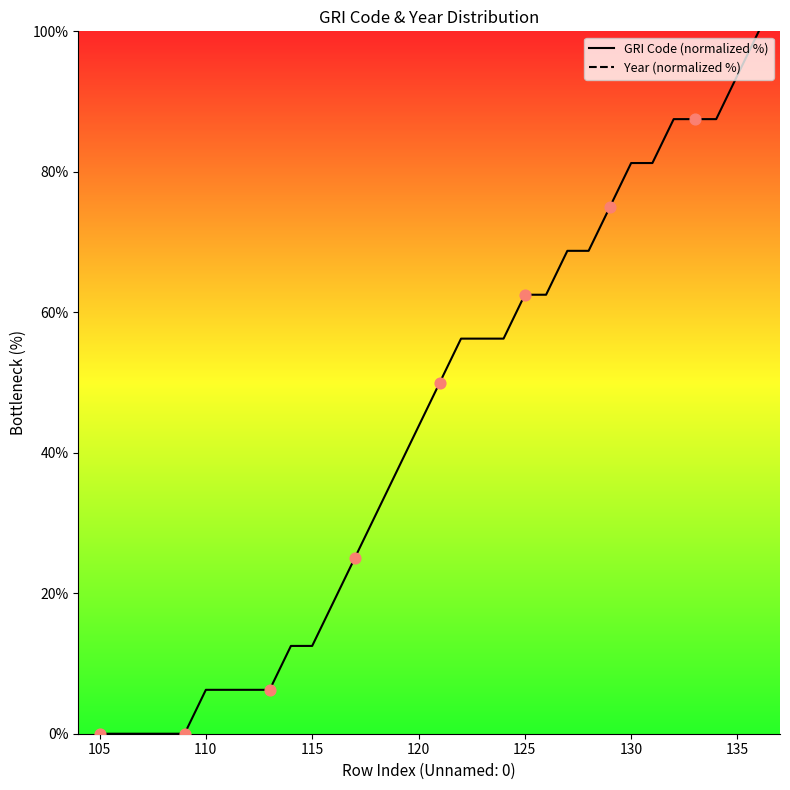

Which series contains the highest Y value?

GRI Code (normalized %)